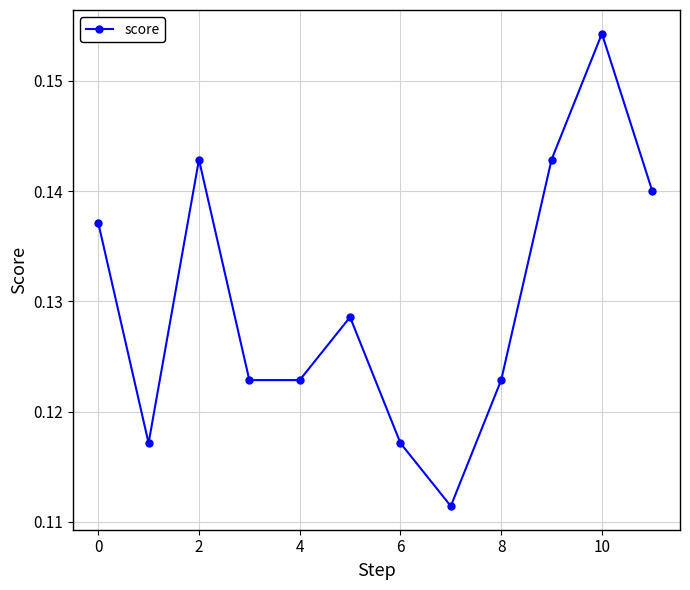

How many points are higher than both their immediate neighbors (excluding endpoints)?

3